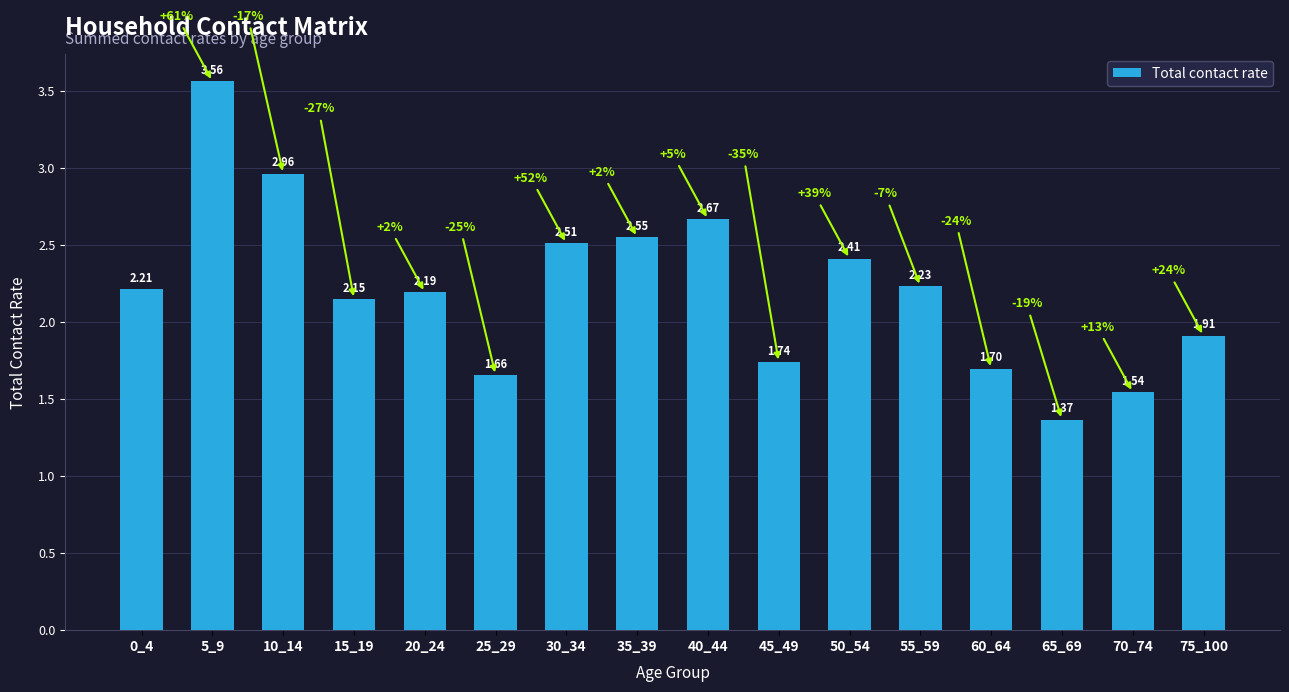

What is the change in value from 0_4 to 10_14?

+0.7